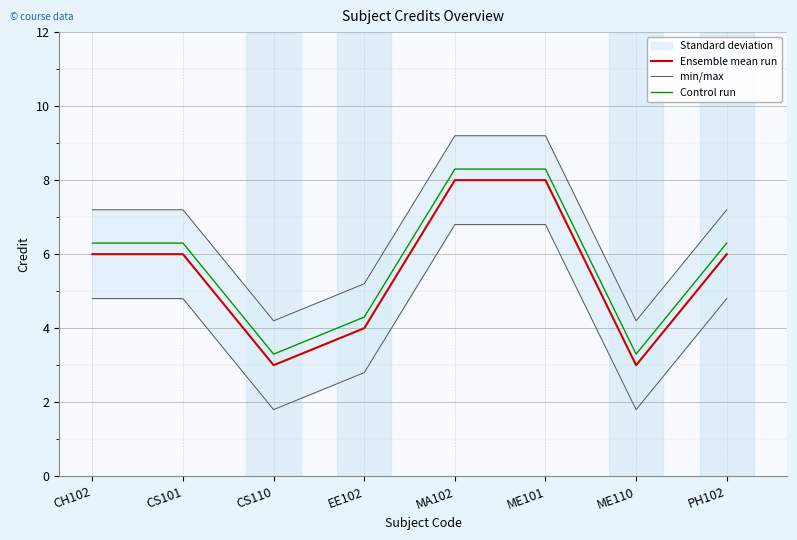

True or false: Ensemble mean run has more than 1 interior local peaks.

False